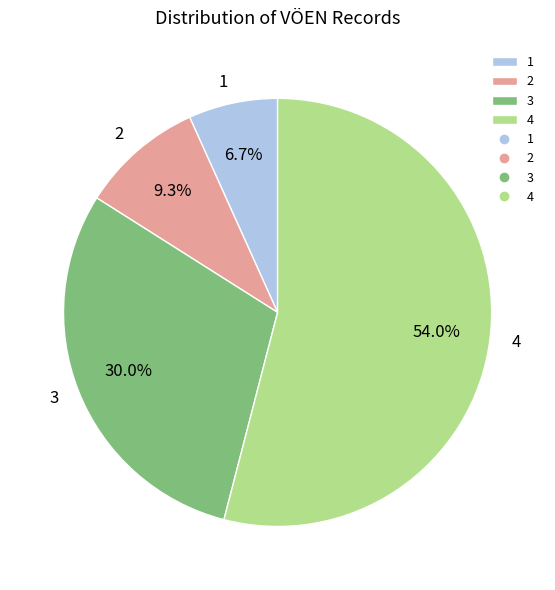

To the nearest percent, what is the difference between the largest and smallest slice percentages?

47%